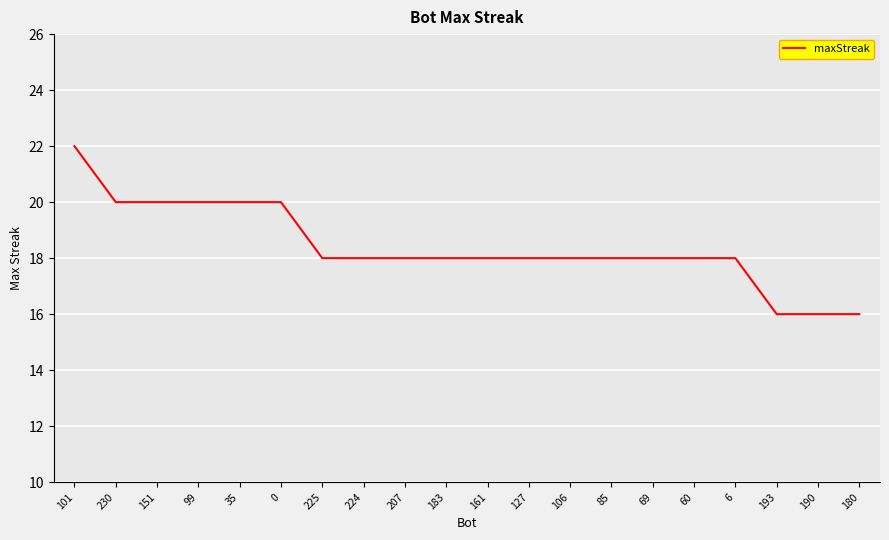

The value at 207 is 28. True or false?

False